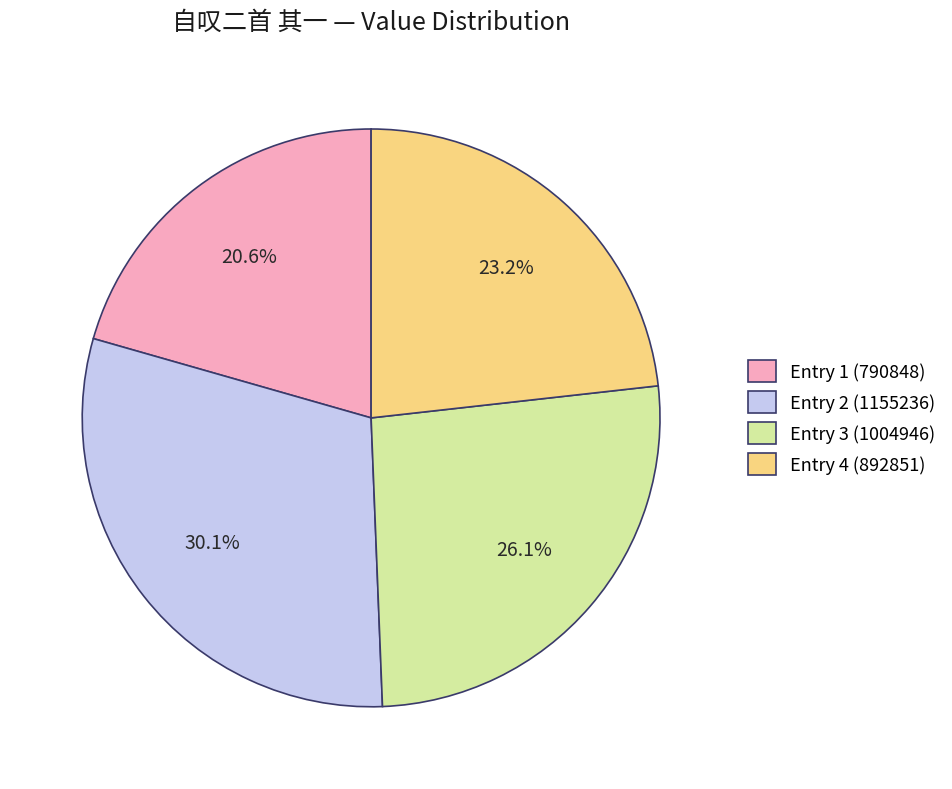

How many slices are in this pie chart?

4